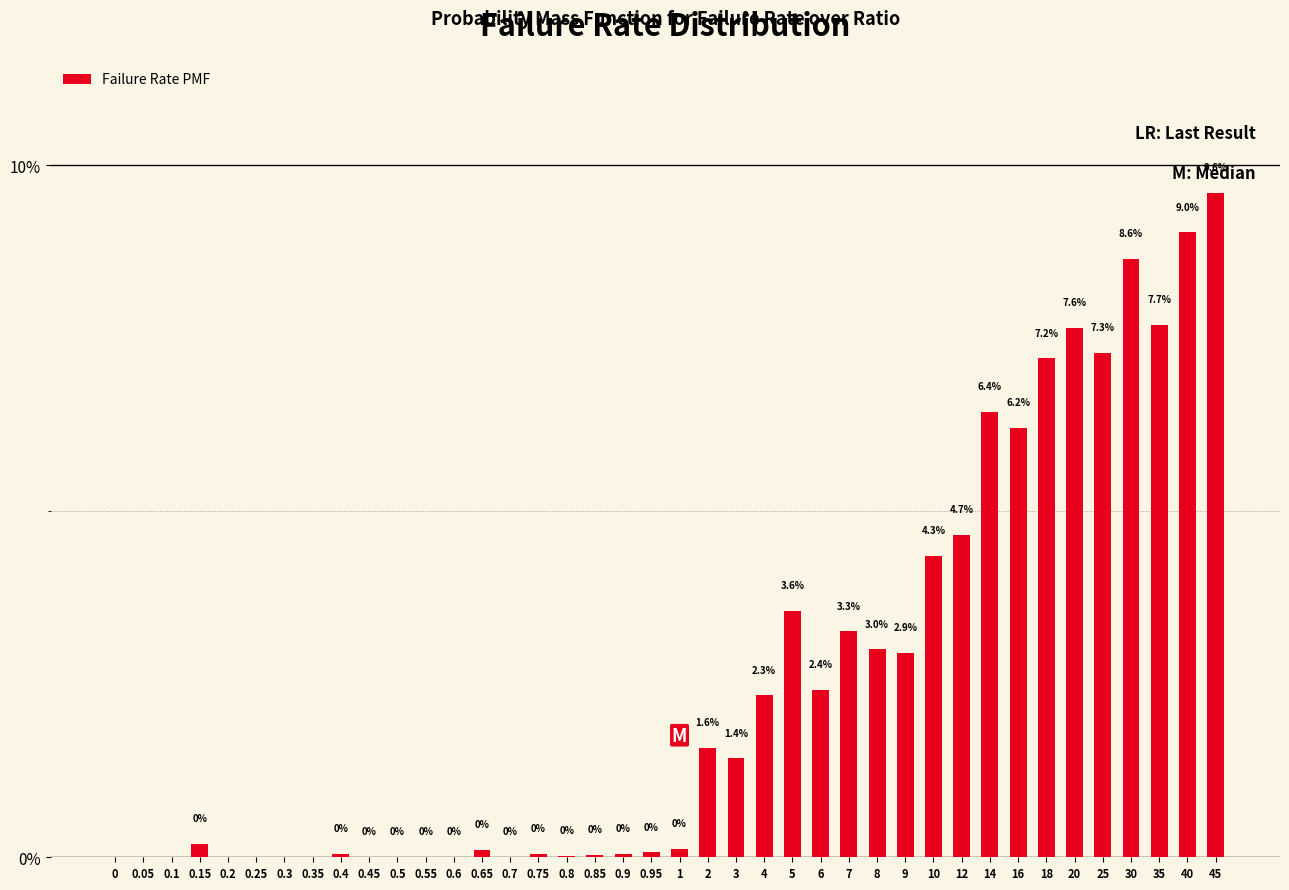

Where is the data nearest to the value 4?

10